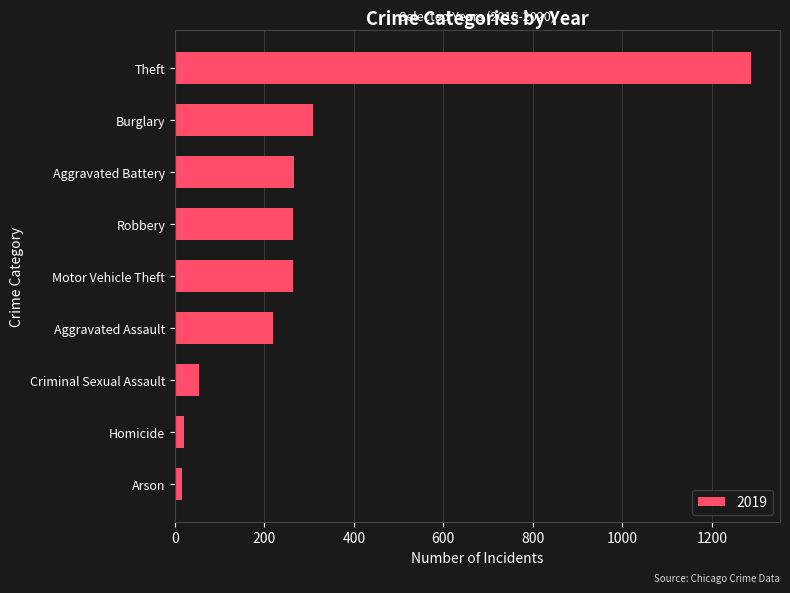

Which category has the highest value across all series?

Theft